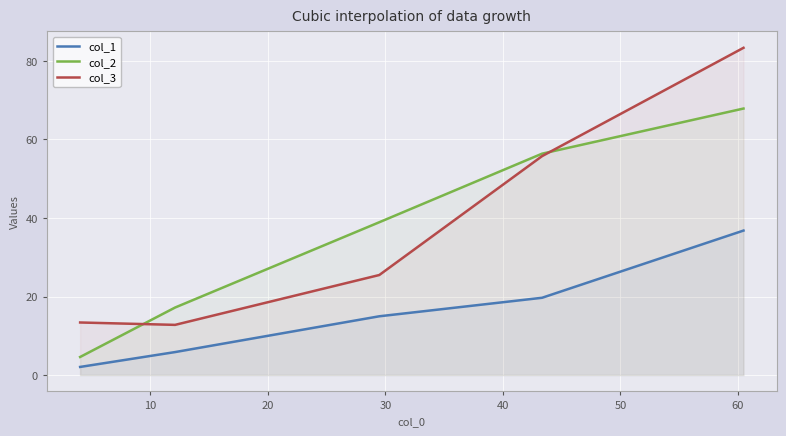

Rank the series by their maximum value, from highest to lowest.

col_3, col_2, col_1